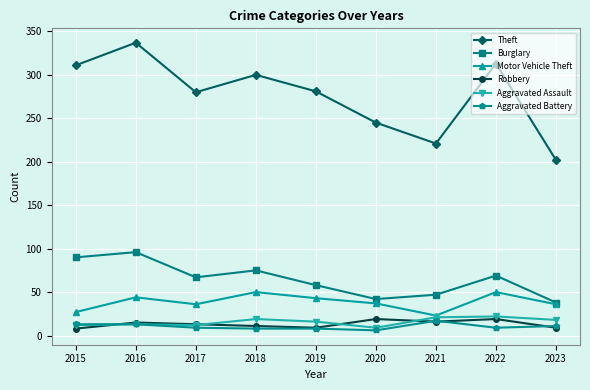

True or false: Robbery has a value of 8 at 2015.

True